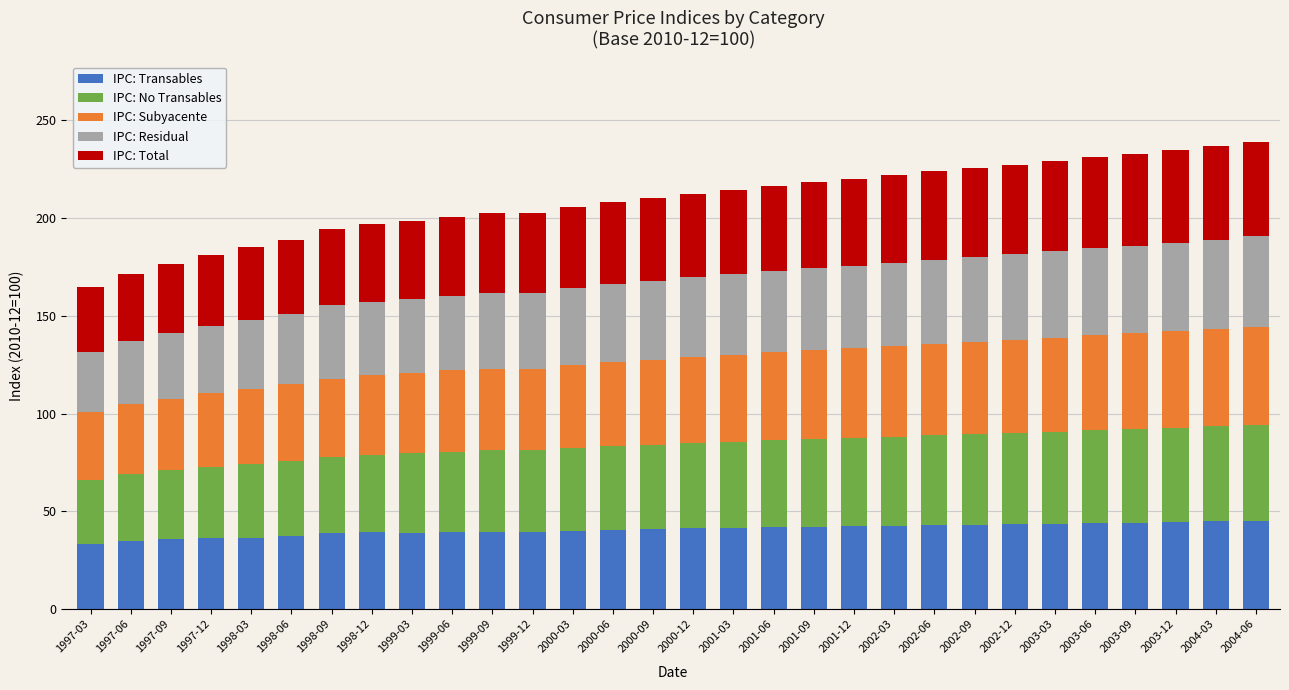

The value of IPC: Transables at 2001-03 is 41.5. True or false?

True